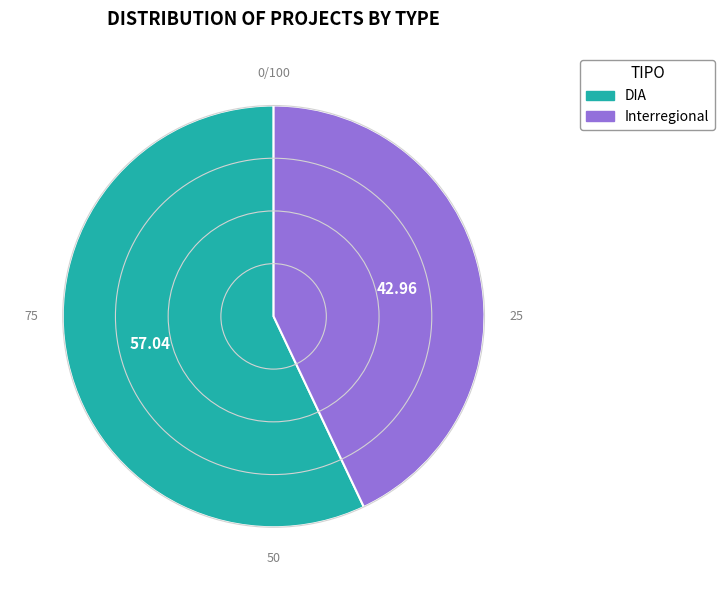

Which category has the smallest portion of the pie?

Interregional